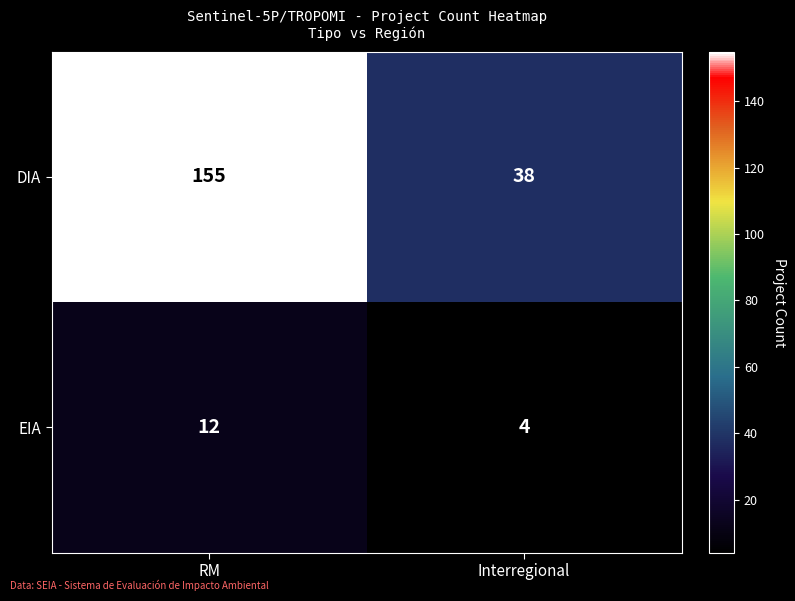

How many series are shown in this chart?

2